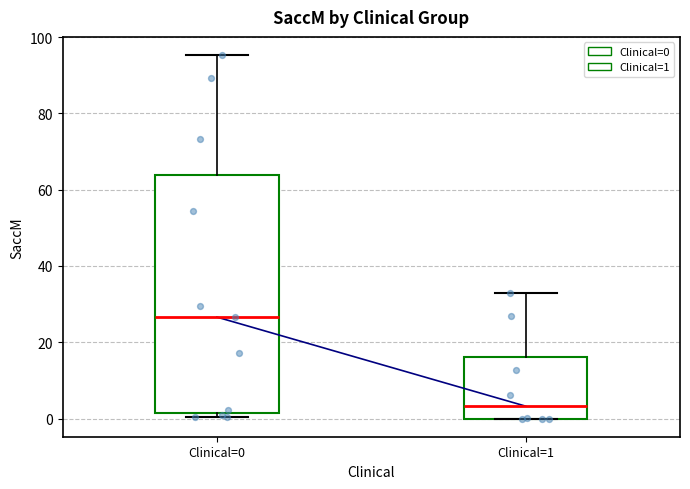

Where does the upper whisker of the box for Clinical=1 end on the y-axis? The values are not printed on the chart, so give them approximately, as read against the axis.

34